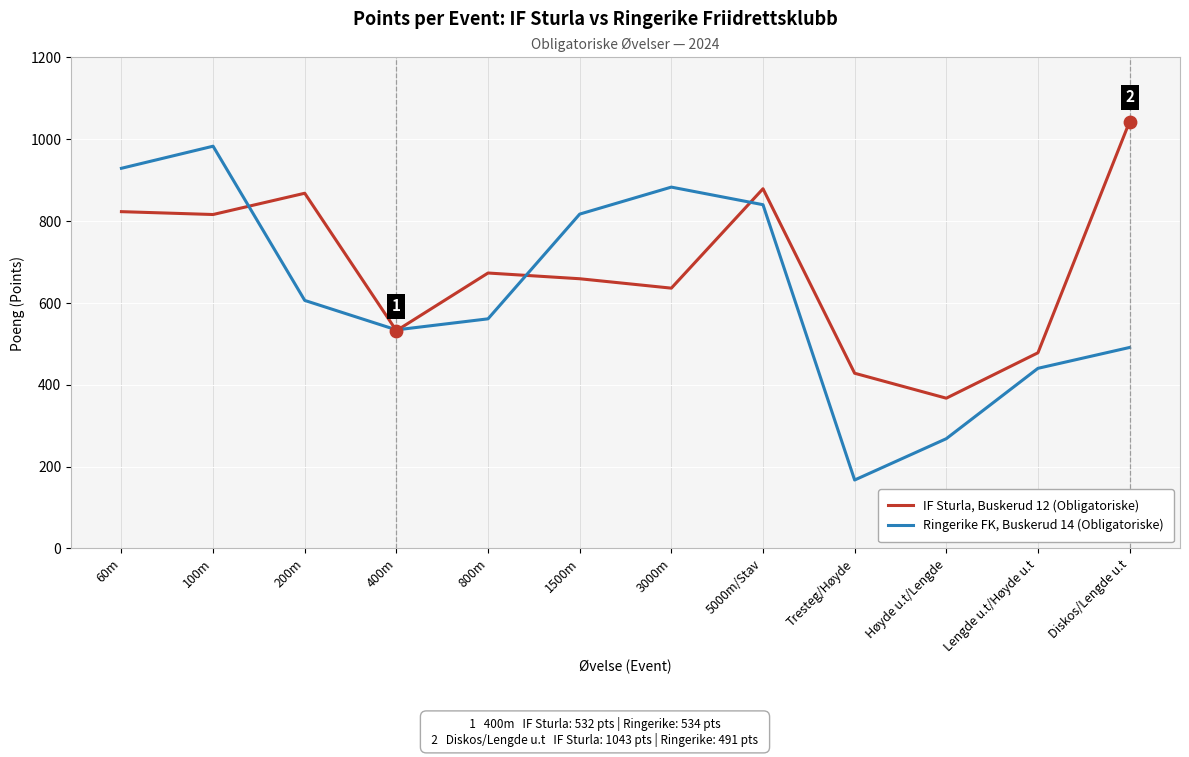

Which series changed the most between 100m and 400m?

Ringerike FK, Buskerud 14 (Obligatoriske)